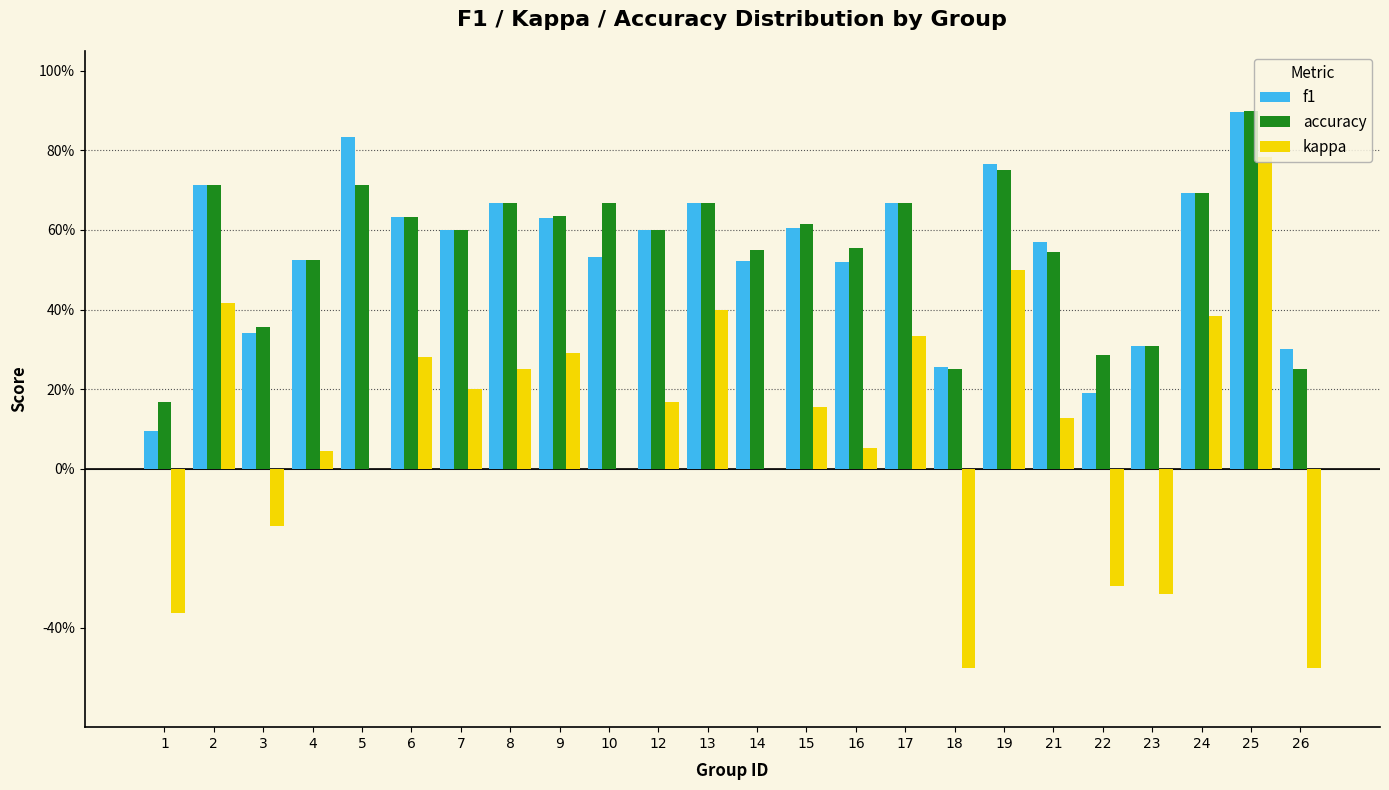

Are the bars horizontal?

No